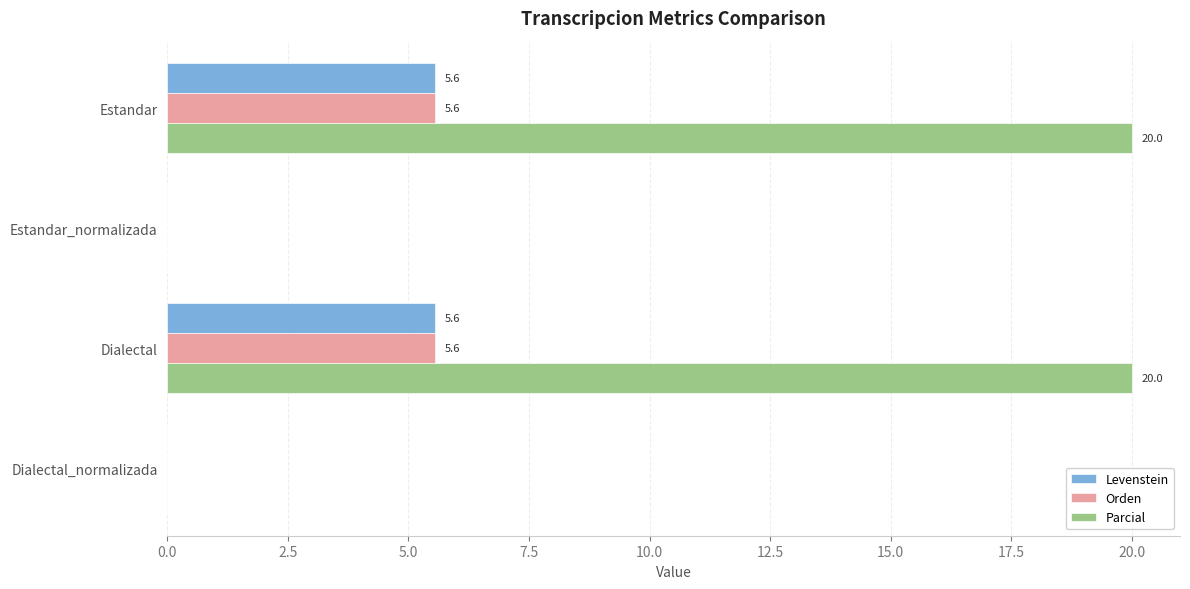

How many positive values does the Levenstein series have?

2